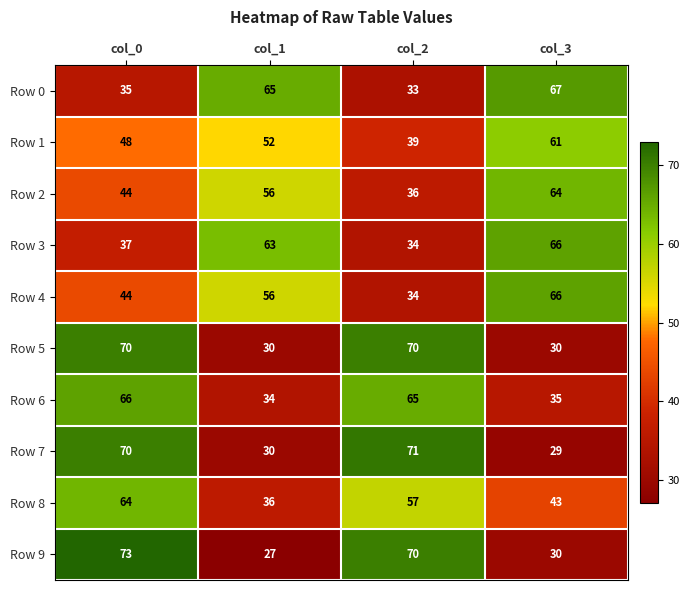

Which category has the lowest value in the Row 4 series?

col_2